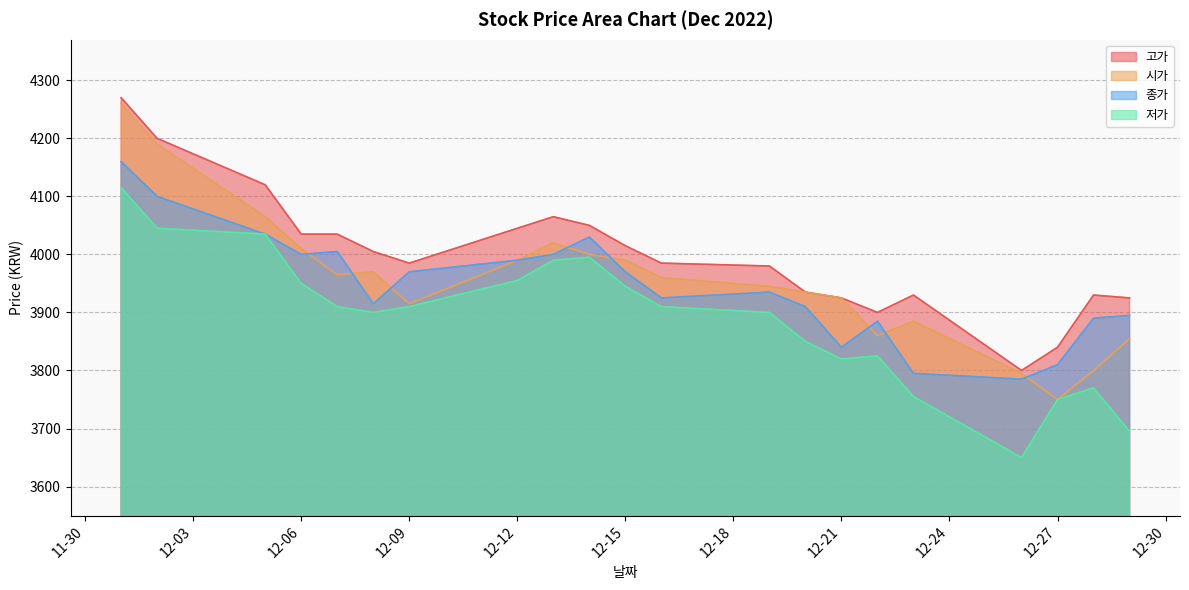

Which series has the largest total across all categories?

고가